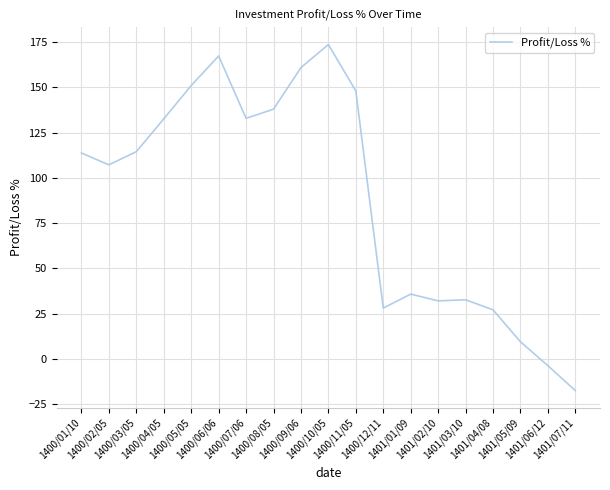

What is the maximum value shown in the chart?

173.7